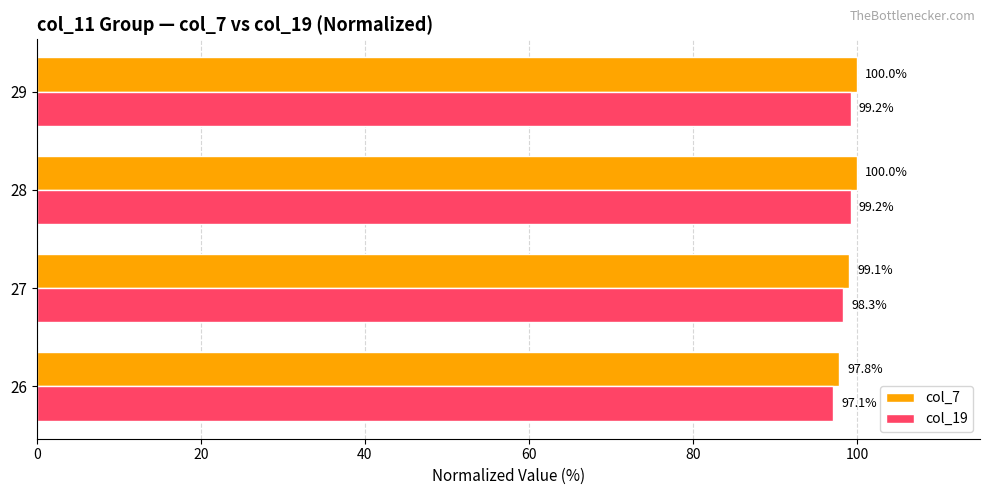

Where is col_19 nearest to the value 98?

27